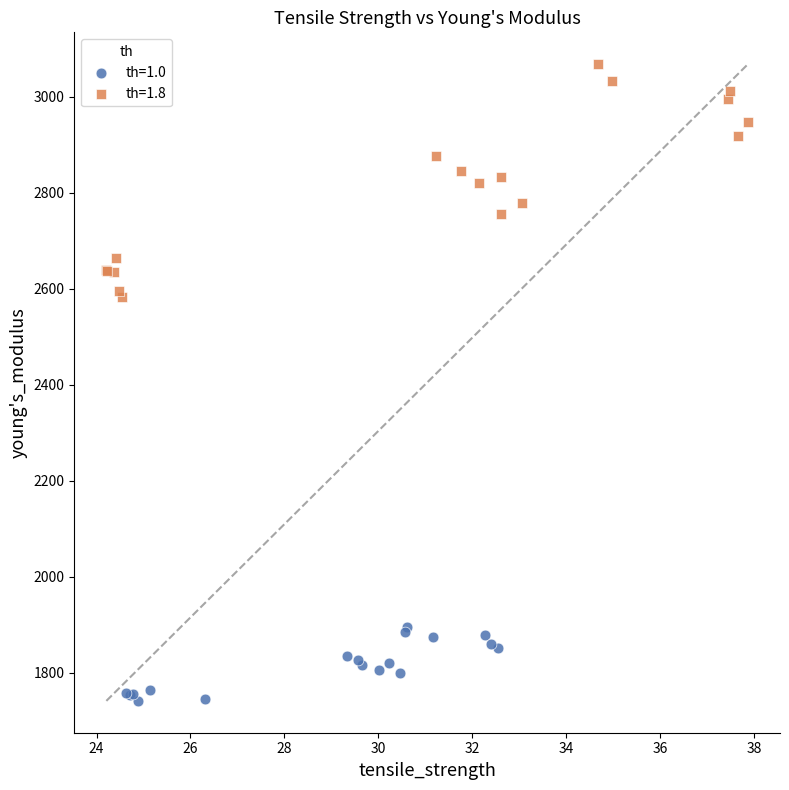

Which series contains the lowest Y value?

th=1.0